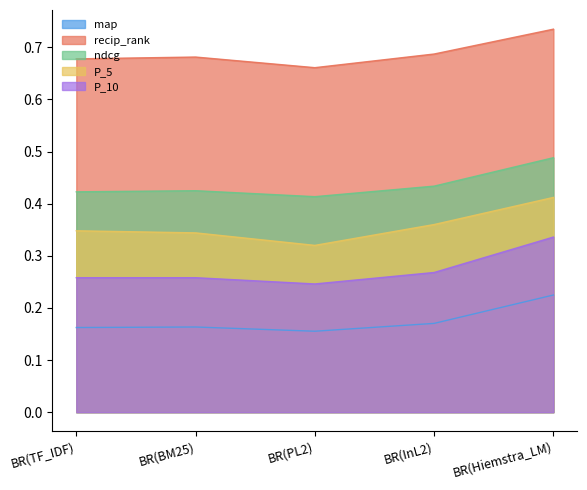

True or false: P_10 and ndcg cross at least once.

False